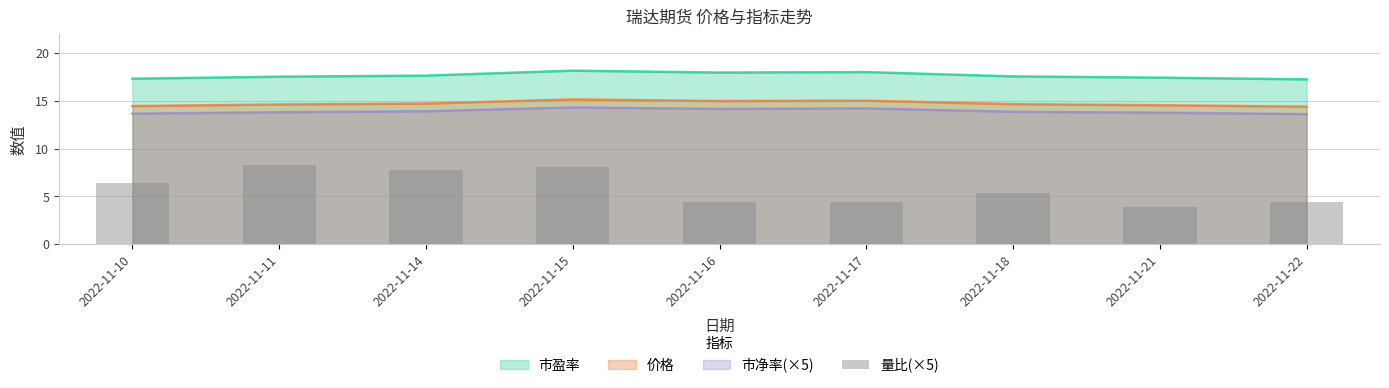

How many bars are there in total?

9